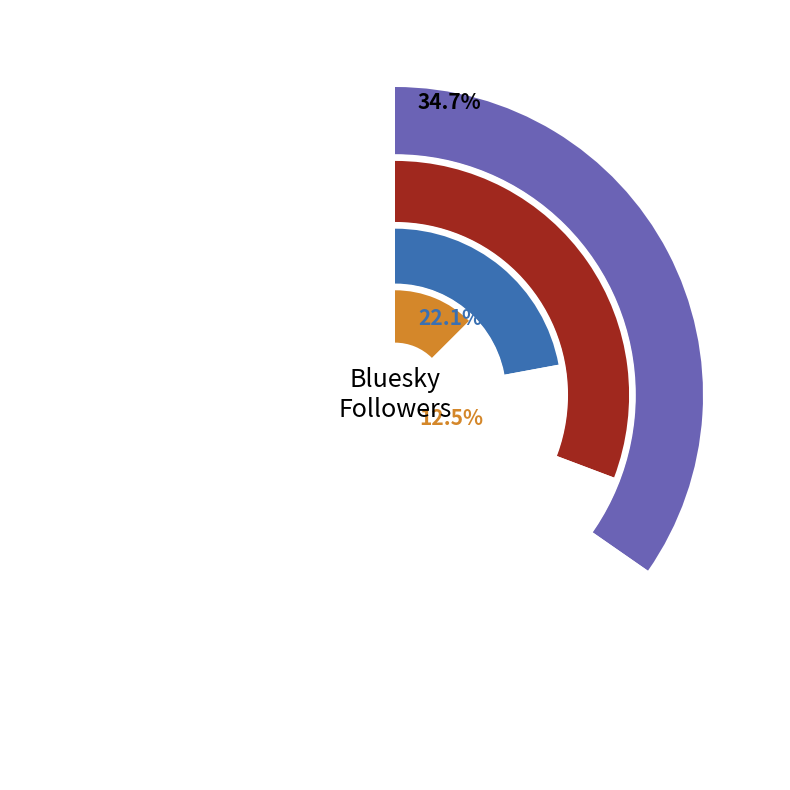

Is there any slice that represents more than half of the pie?

No